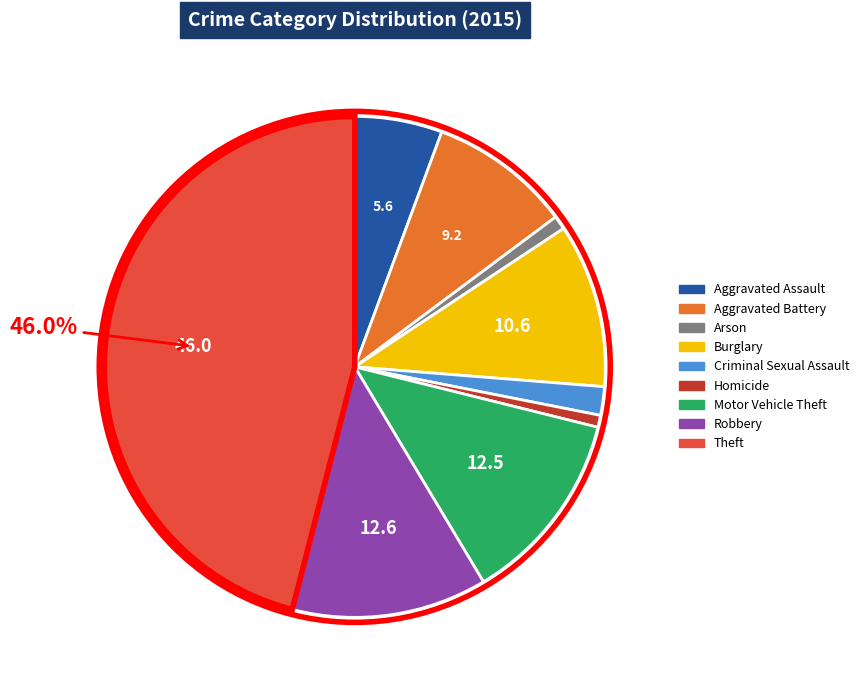

Between Arson and Criminal Sexual Assault, which is larger?

Criminal Sexual Assault